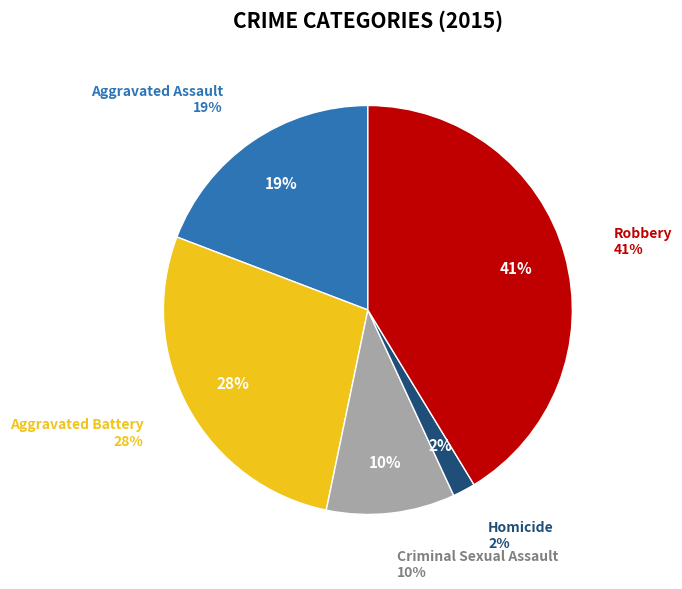

What is the smallest slice in the pie chart?

Homicide